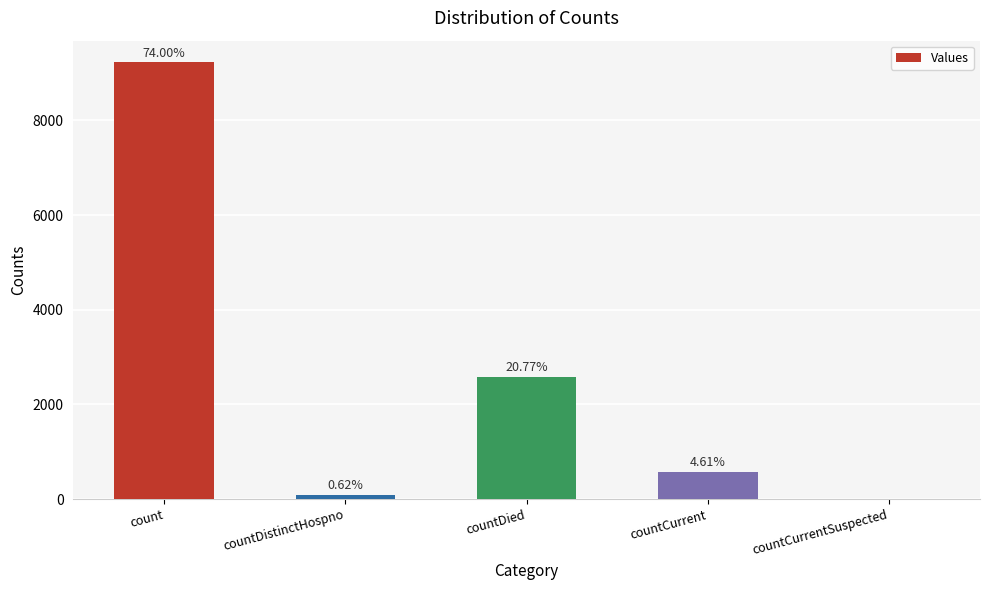

What is the difference between the second highest and minimum values?

2588